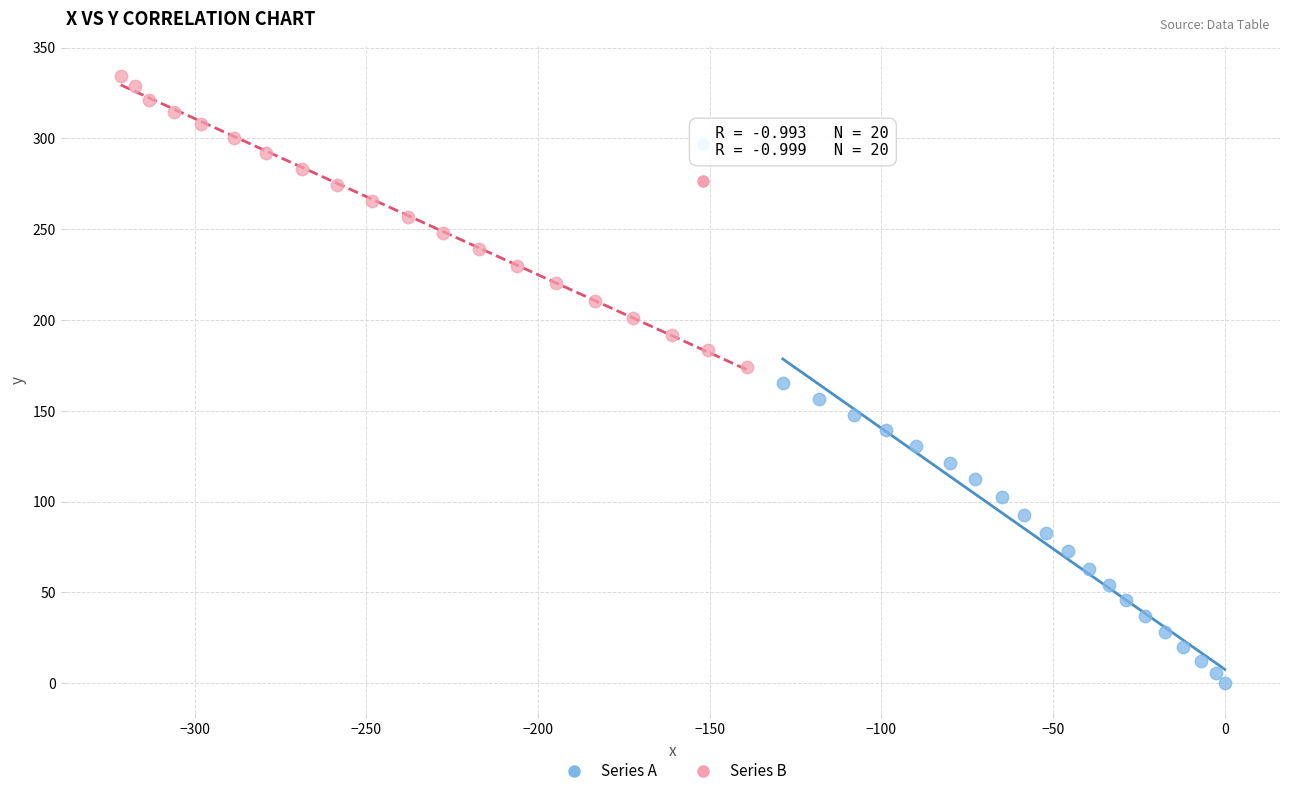

Which series contains the lowest Y value?

Series A